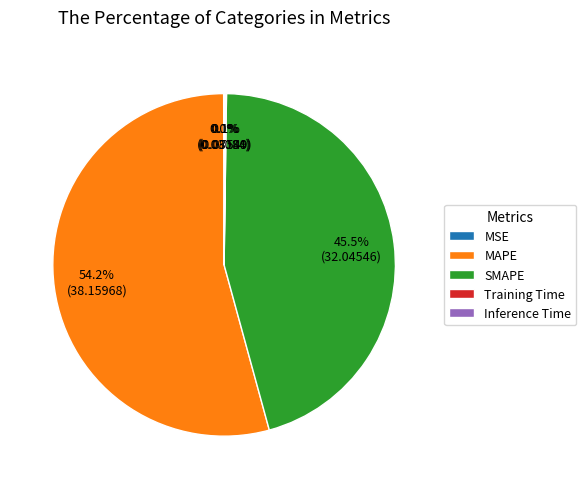

How much of the chart is everything except SMAPE?

54.5%